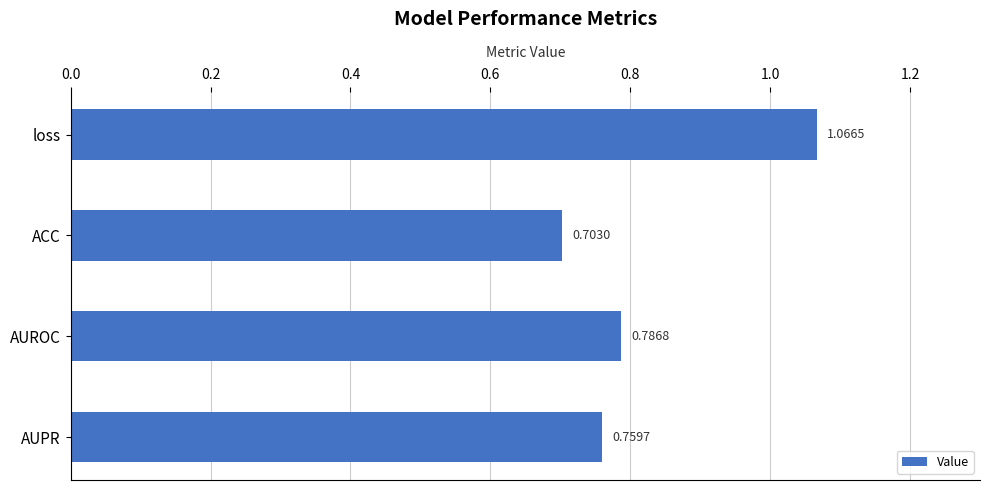

Which has a higher value, ACC or AUROC?

AUROC